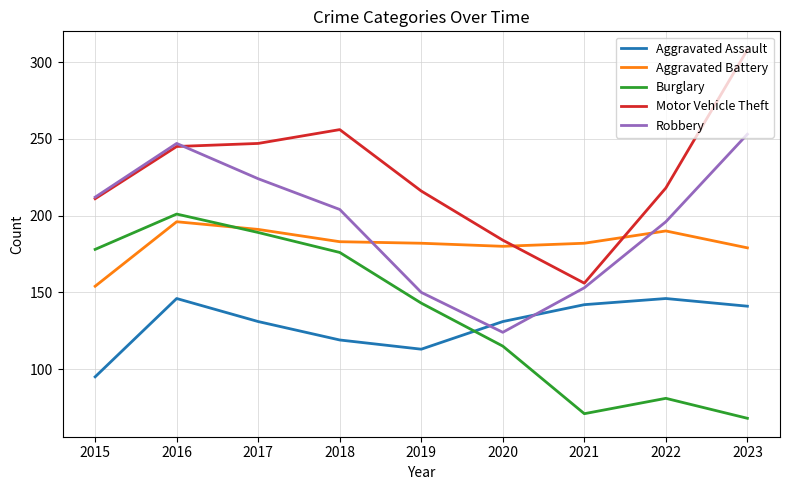

Which series has the largest range (max minus min)?

Motor Vehicle Theft